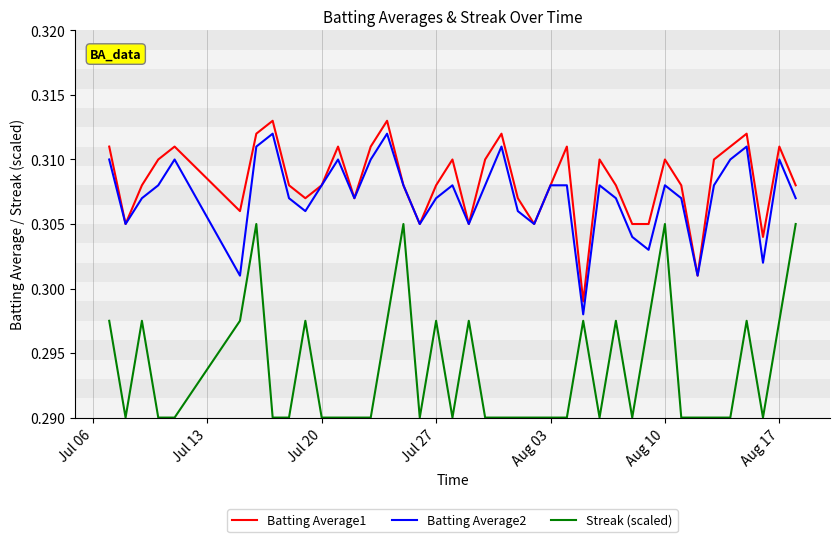

In Batting Average1, how many points are higher than both neighbors (excluding endpoints)?

11